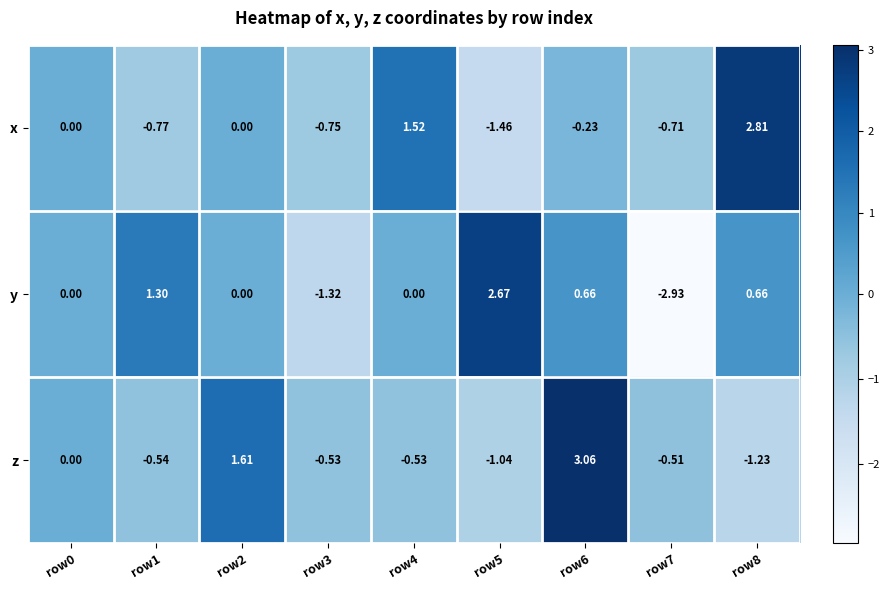

Which series has the widest spread of values?

y